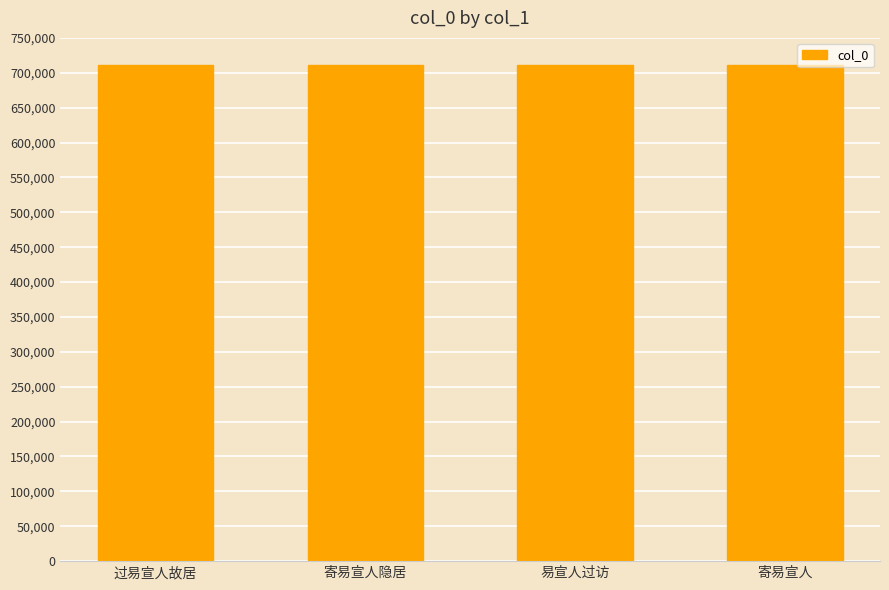

What is the sum of all values?

2846587